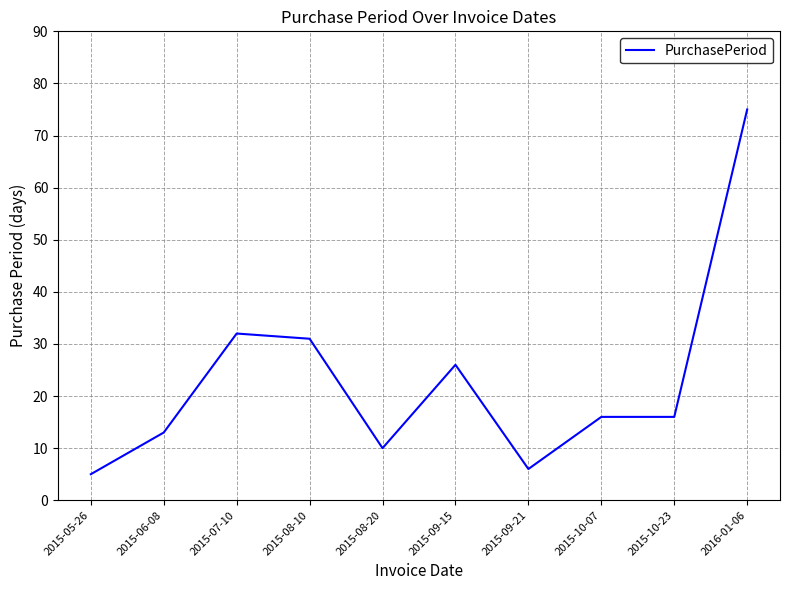

What position from the left is 2015-08-20?

5